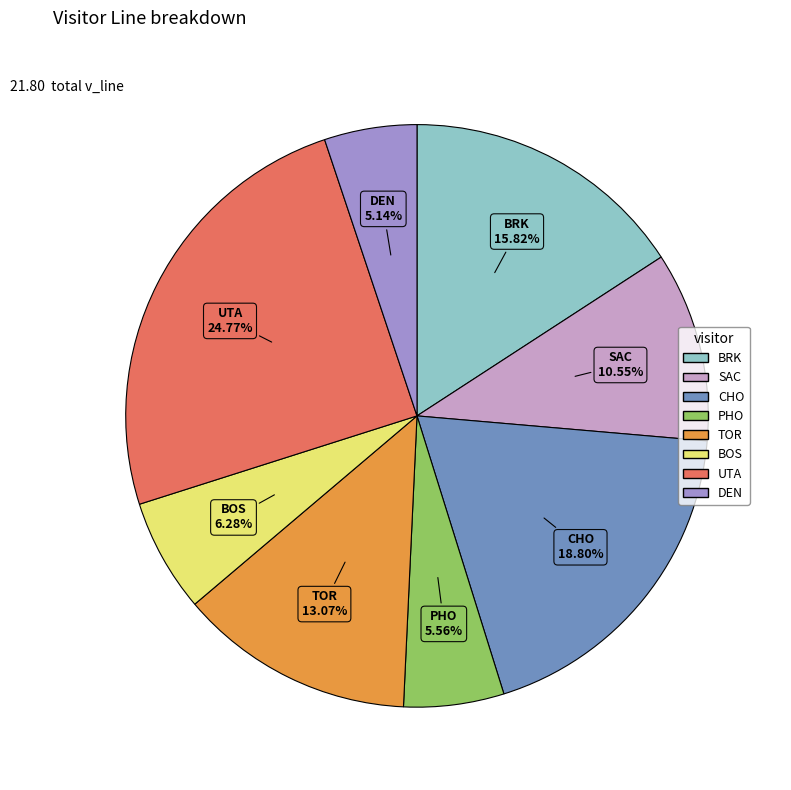

Is it true that SAC is 11% of the pie?

True